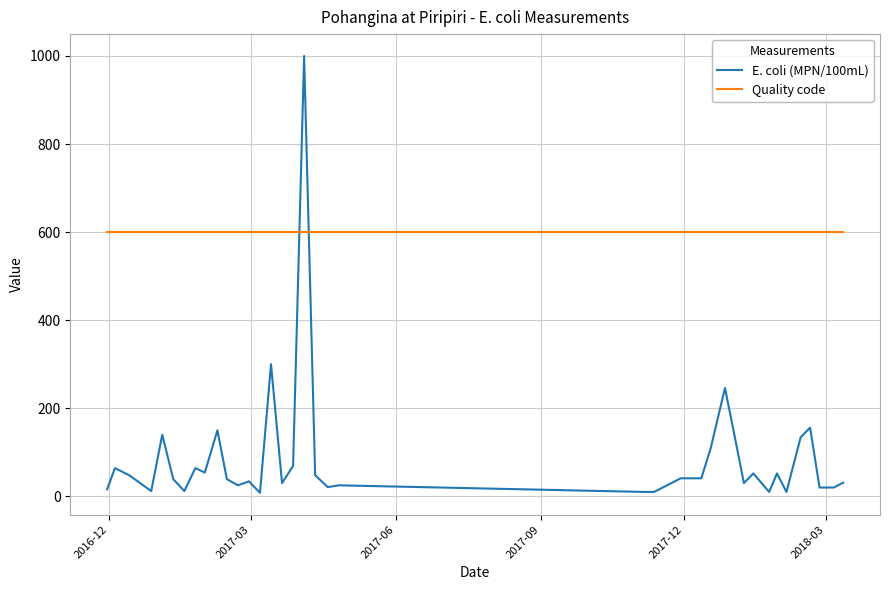

How many series are shown in this chart?

2